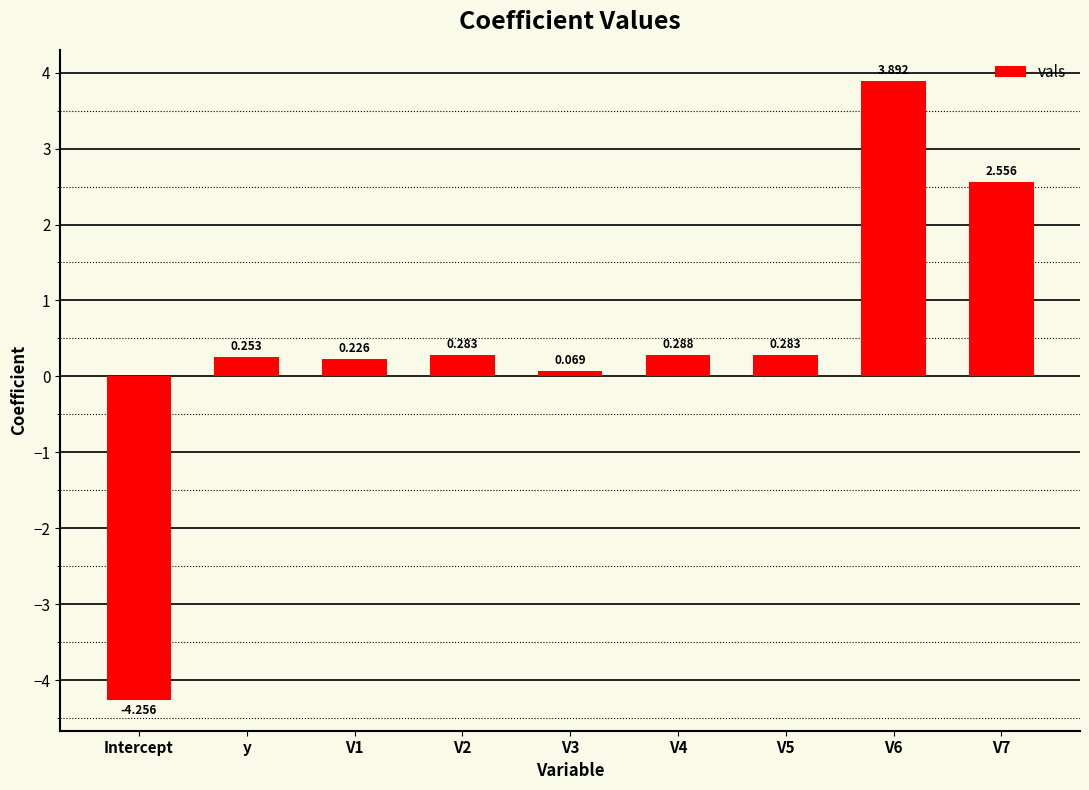

What is the difference between the maximum and minimum values?

8.1